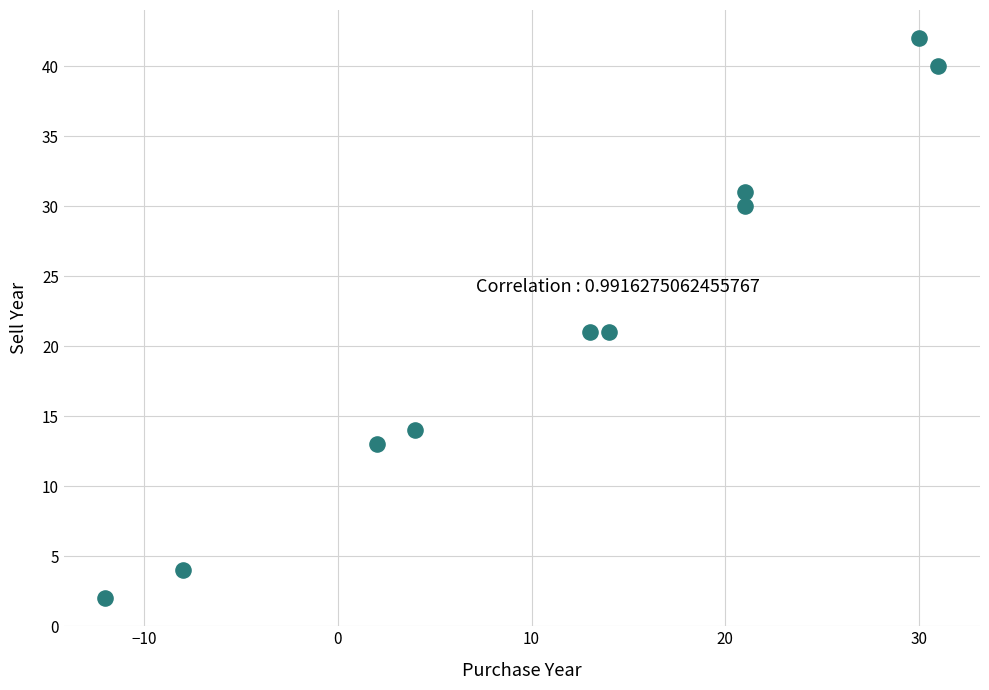

What is the average X value?

12